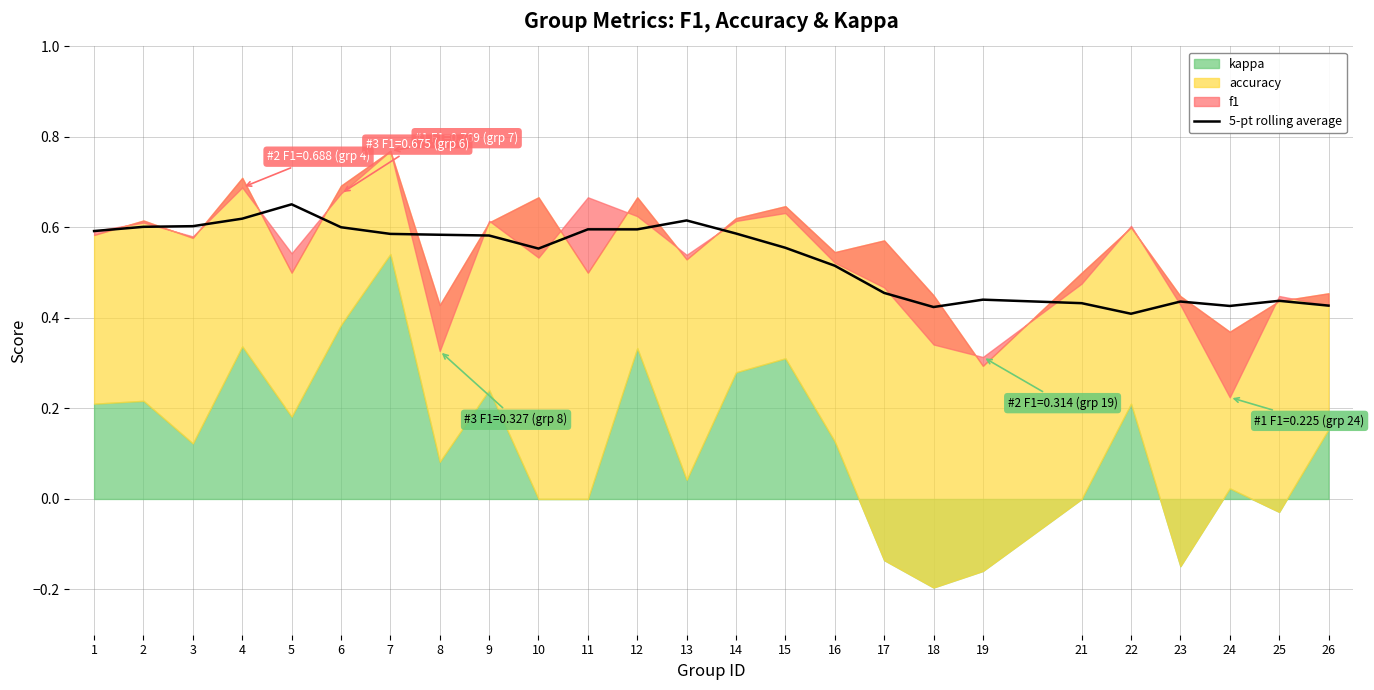

The 5-pt rolling average series shows 1.0 at 7. True or false?

False